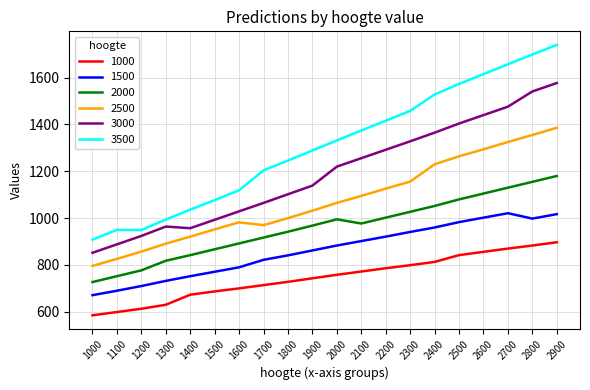

True or false: 1500 and 2500 intersect in this chart.

False